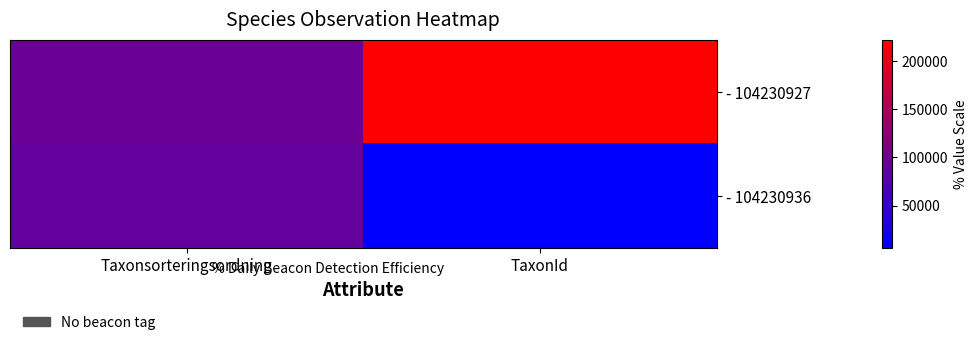

Between Taxonsorteringsordning and TaxonId, which is larger?

TaxonId